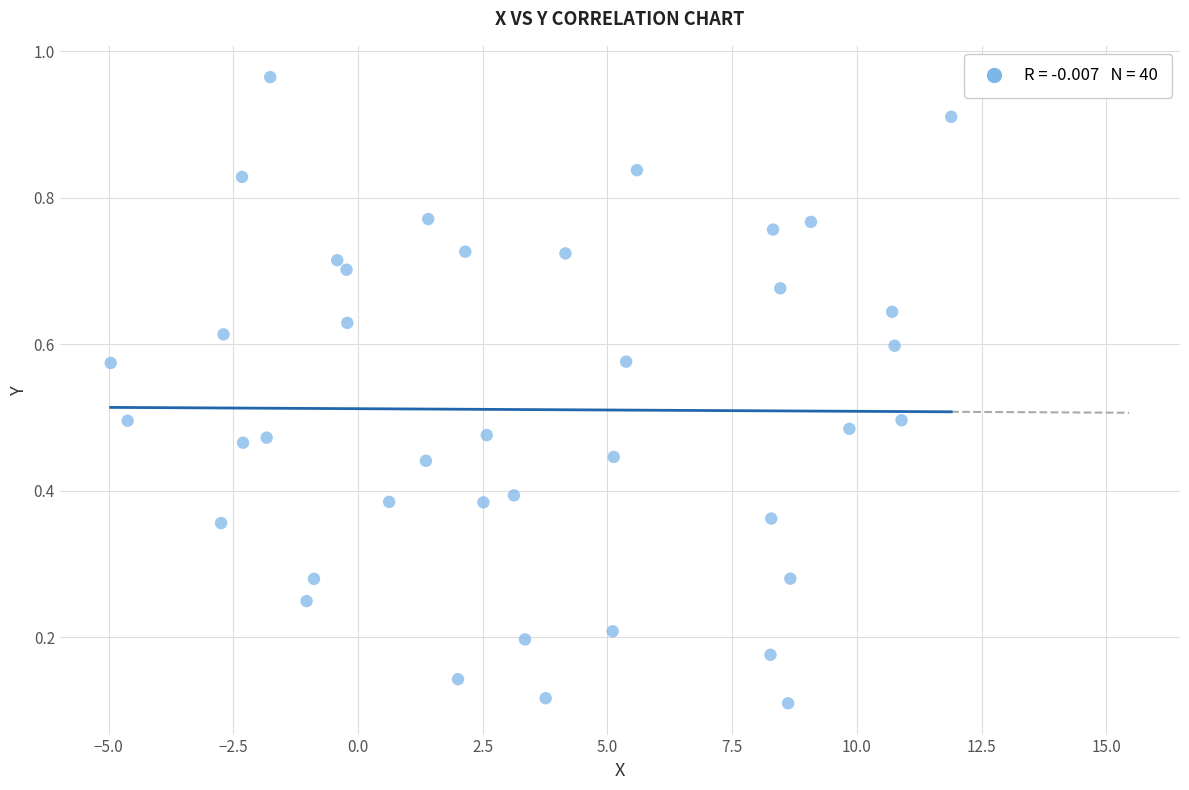

What is the range of X values (max minus min)?

16.9